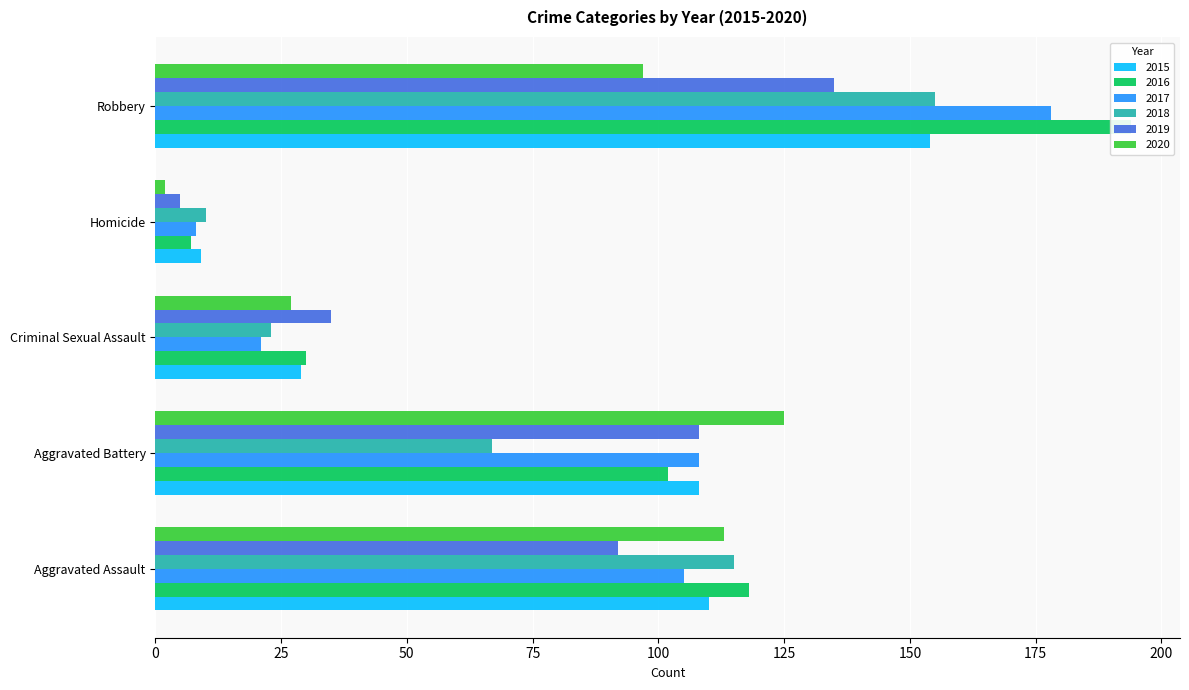

Read the 2019 value at Homicide.

5